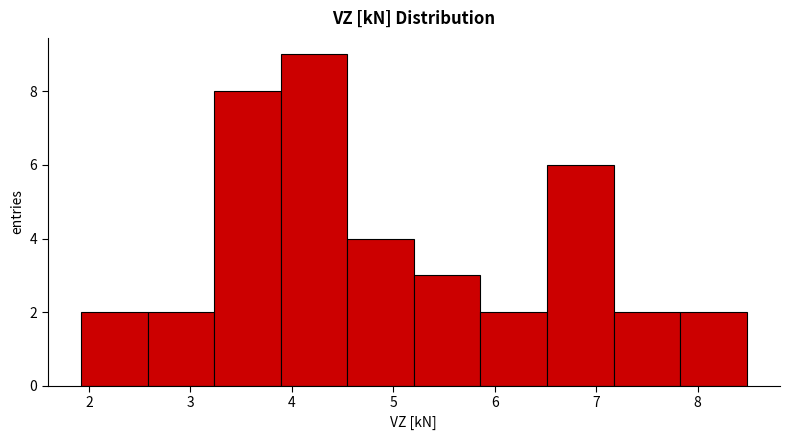

How tall is the bar that spans 2.6 to 3.2 on the x-axis? Neither the bar edges nor the heights are printed on the chart, so give them approximately, as read against the axes.

2